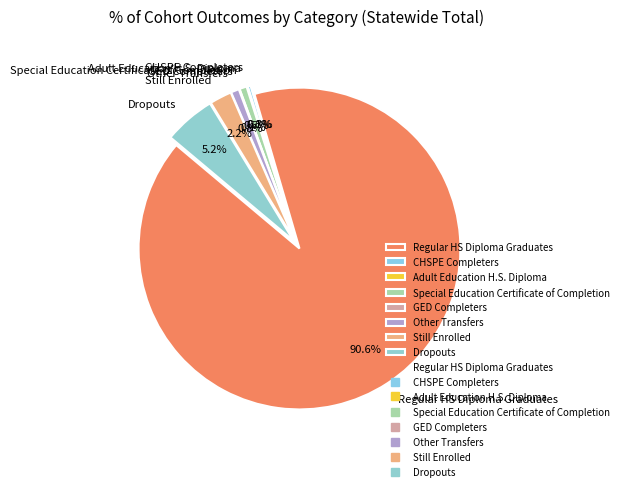

The Adult Education H.S. Diploma slice represents 1% of the pie. True or false?

False